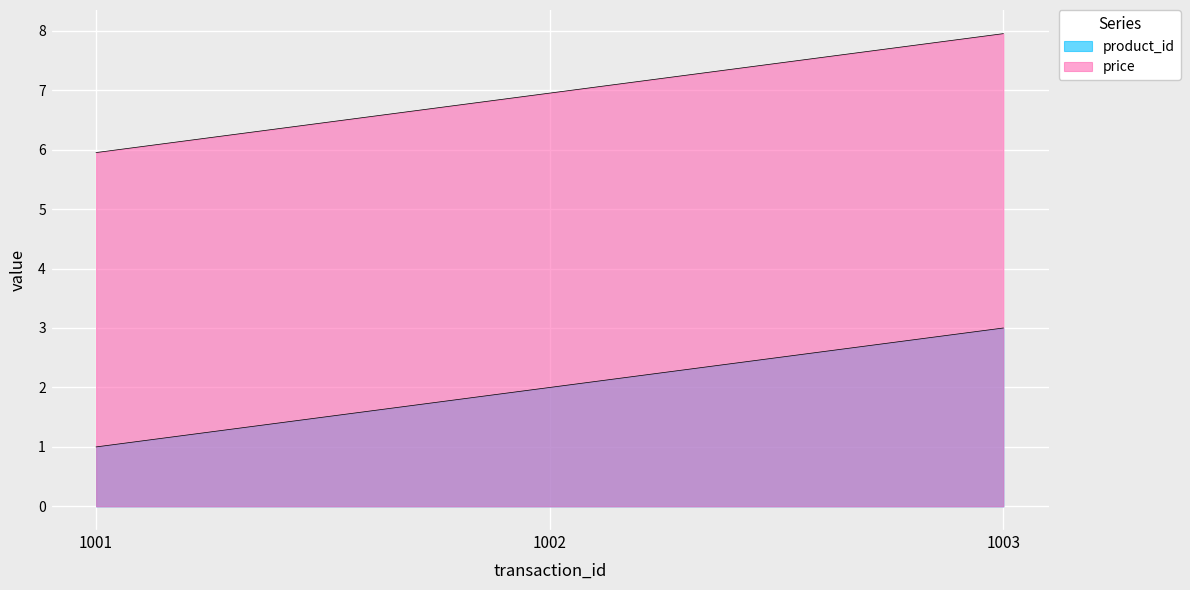

Which series has the largest range (max minus min)?

product_id